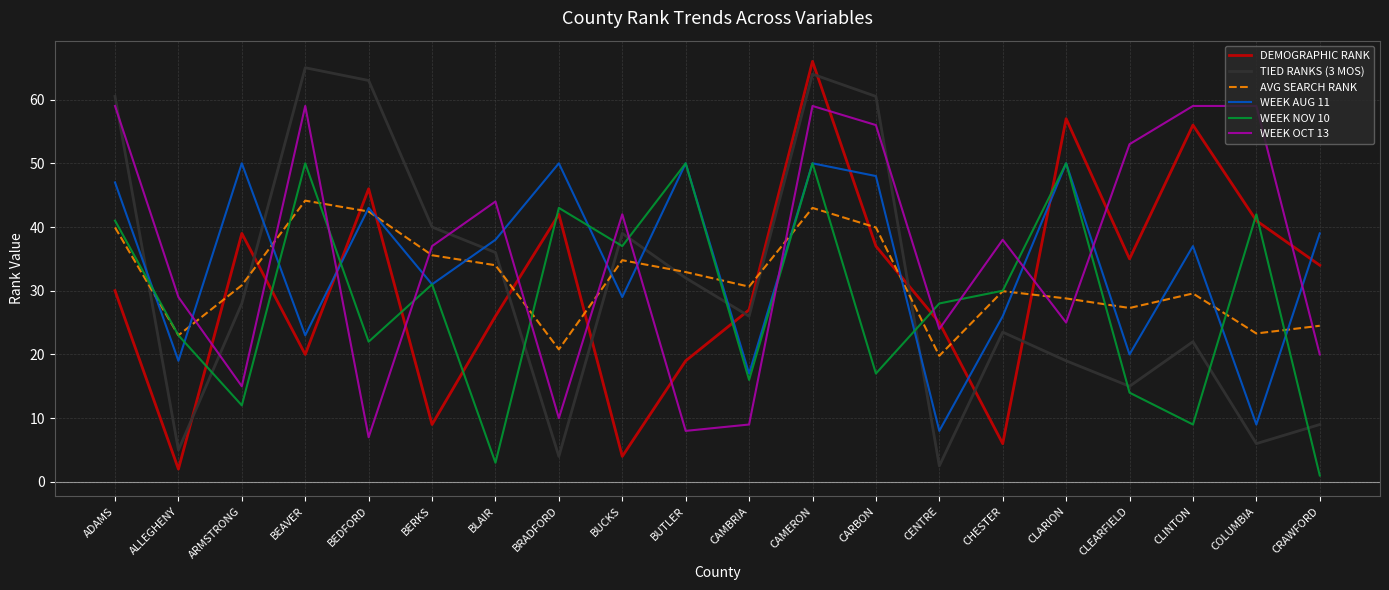

What is the total value across all series at CENTRE?

107.3